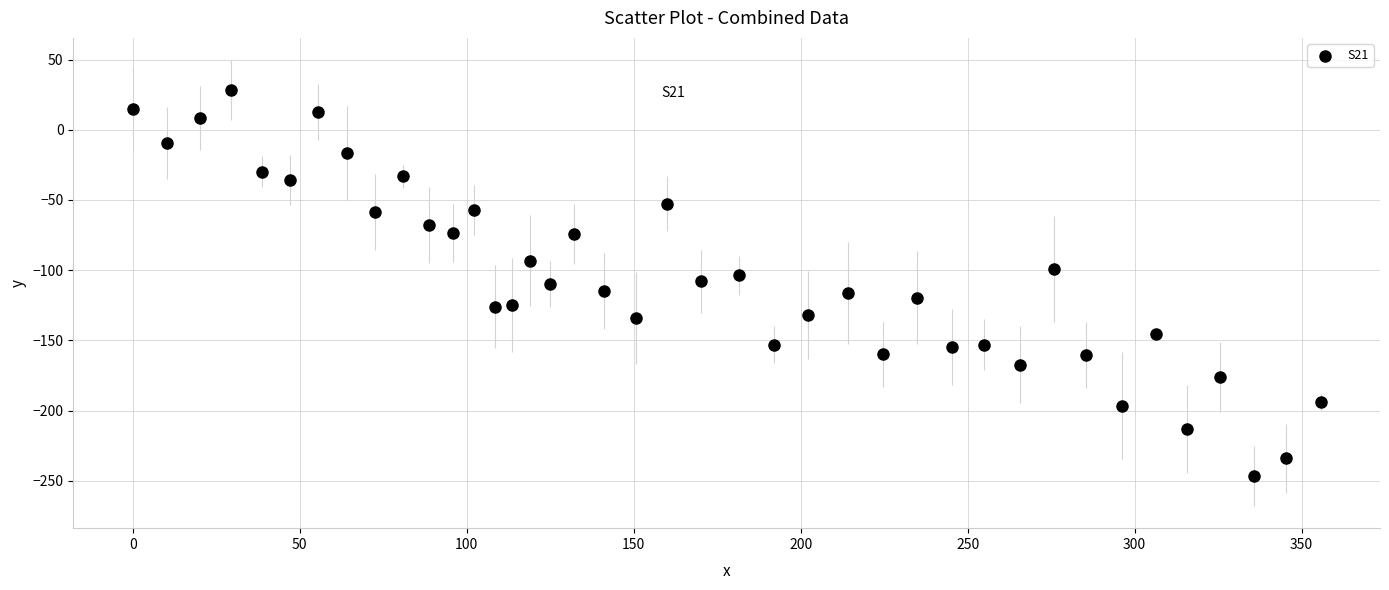

What is the range of Y values (max minus min)?

274.9